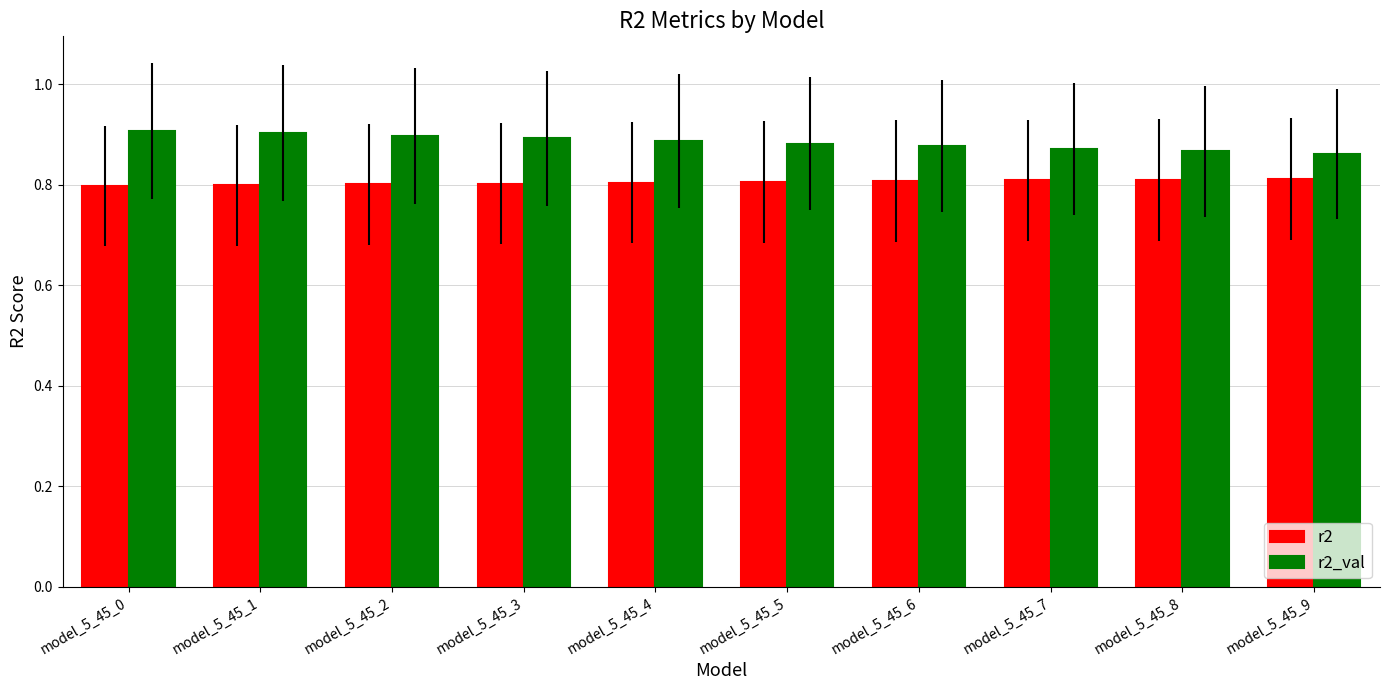

What is the highest value of the r2 series?

0.8